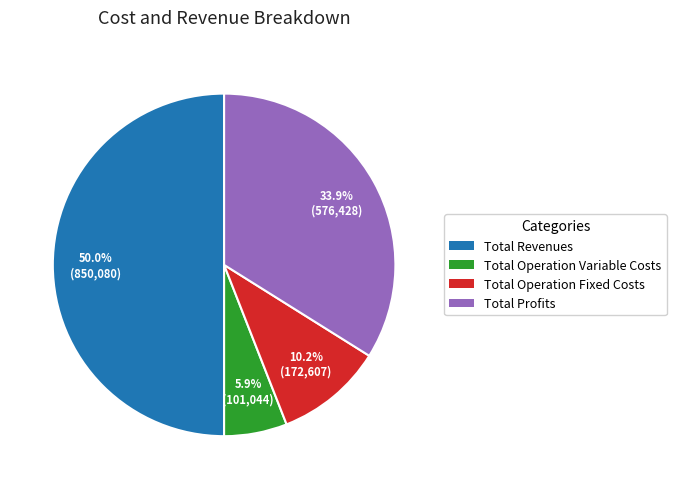

What is the smallest slice in the pie chart?

Total Operation Variable Costs